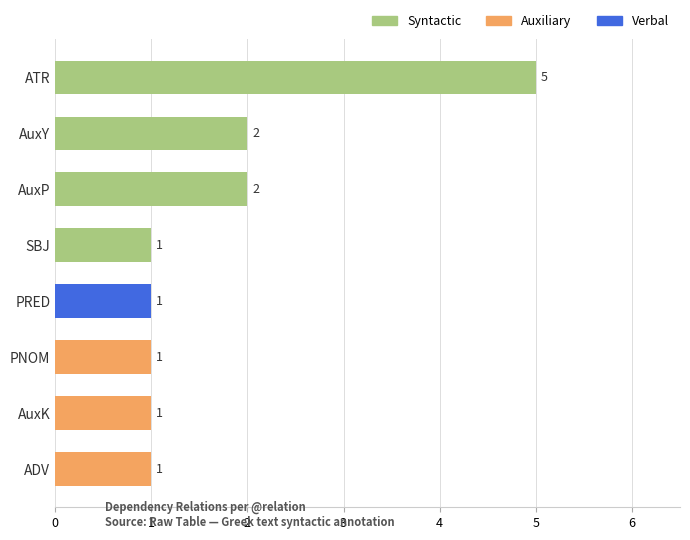

Reading bottom to top, list all the values displayed in this chart.

1	1	1	1	1	2	2	5